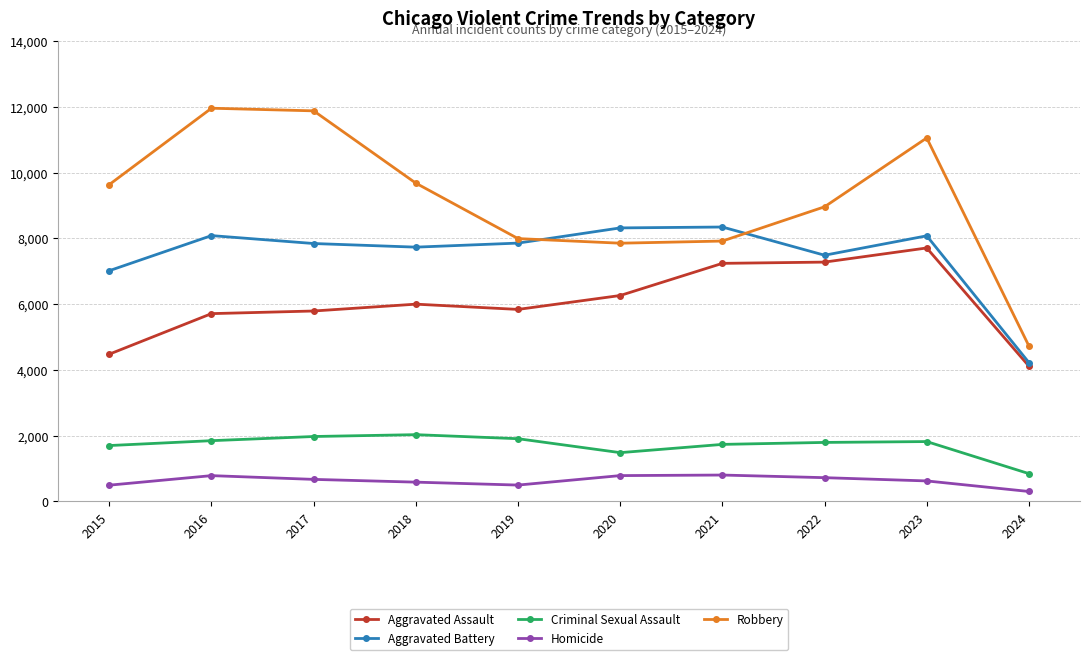

True or false: Robbery and Criminal Sexual Assault cross at least once.

False